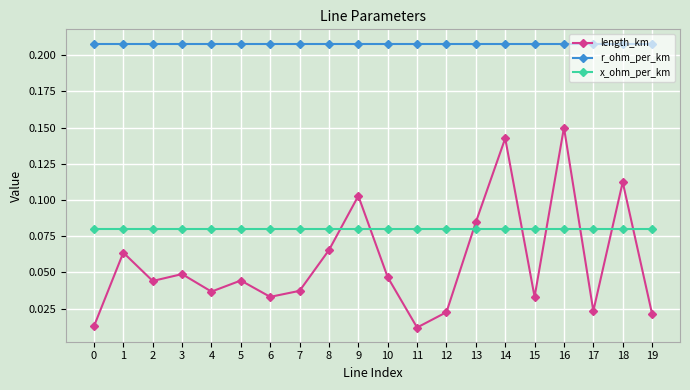

True or false: r_ohm_per_km and length_km intersect in this chart.

False